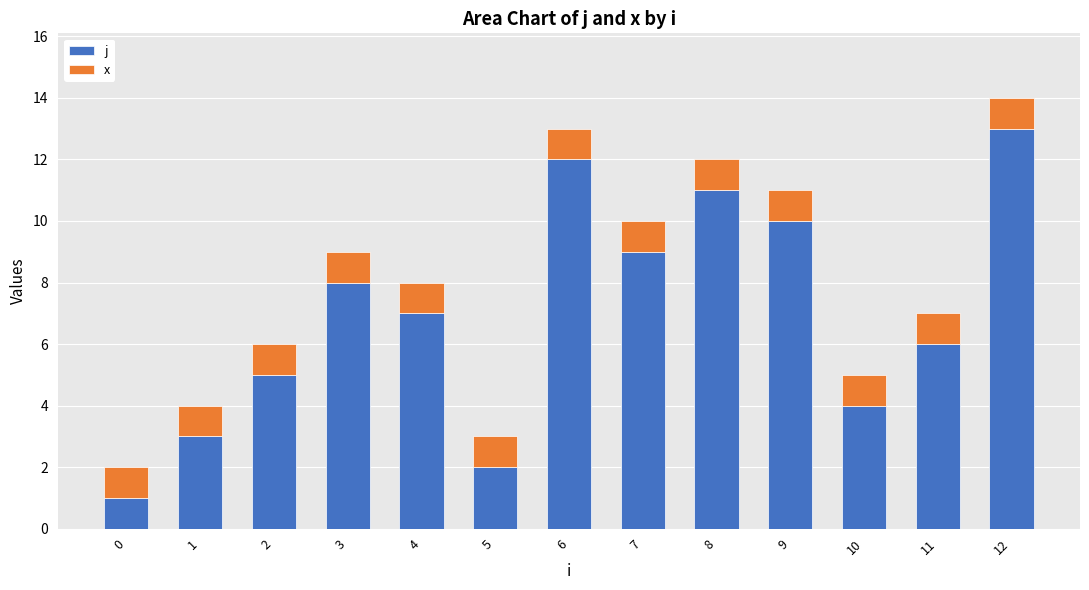

The j series shows 6 at 12. True or false?

False